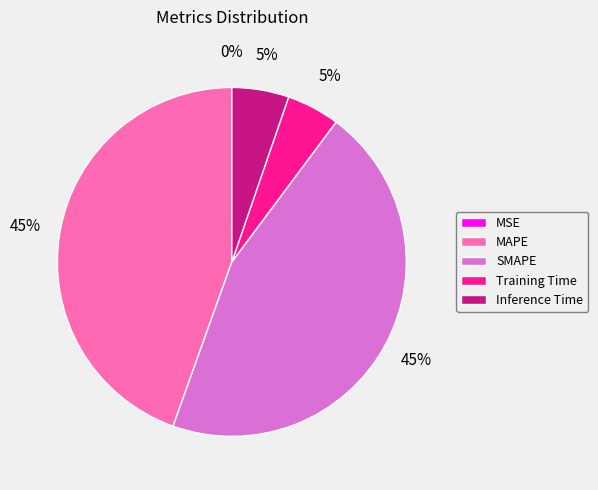

Between Inference Time and SMAPE, which is larger?

SMAPE